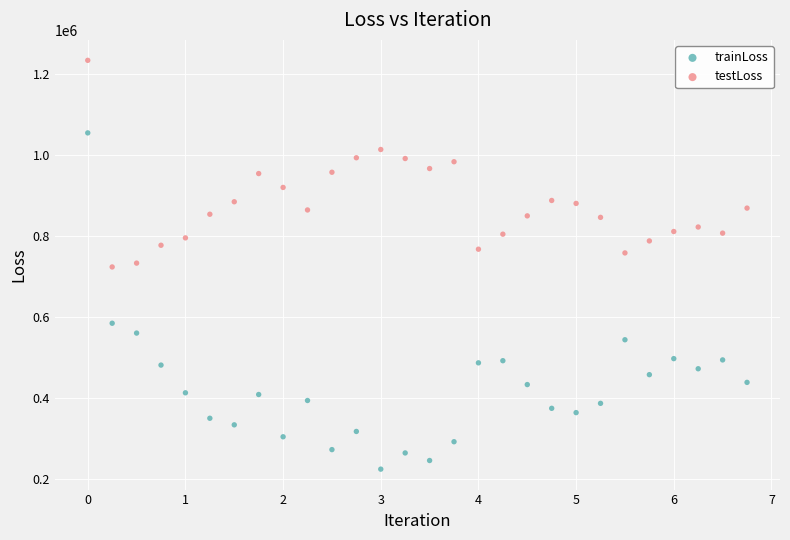

Which series has the largest Y range (max minus min)?

trainLoss